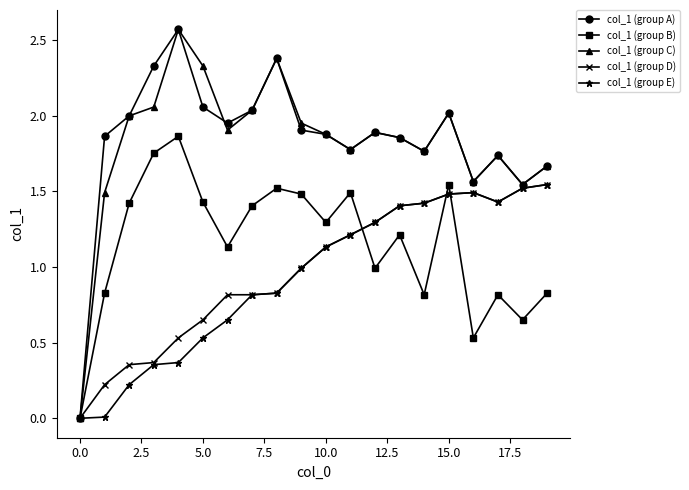

How many data points does each series have?

20